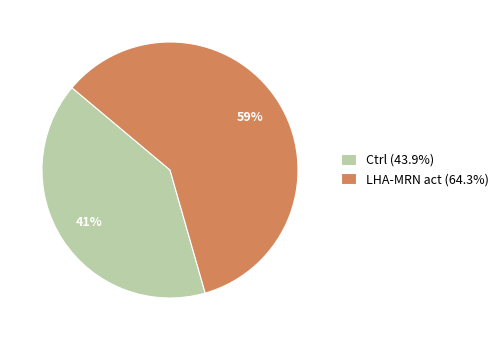

Is there a majority slice in this chart?

Yes